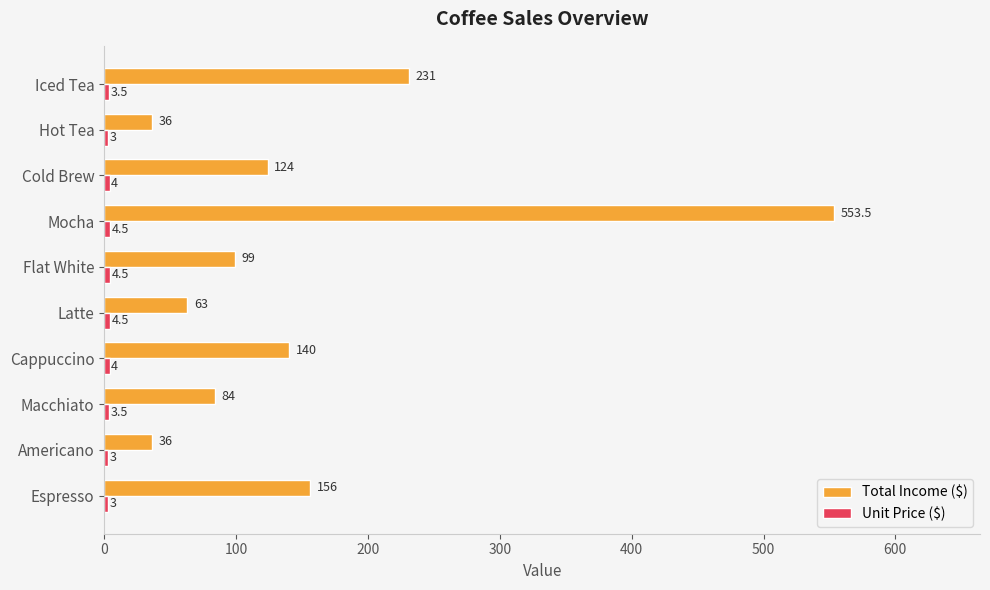

At which category is the sum across all series the highest?

Mocha